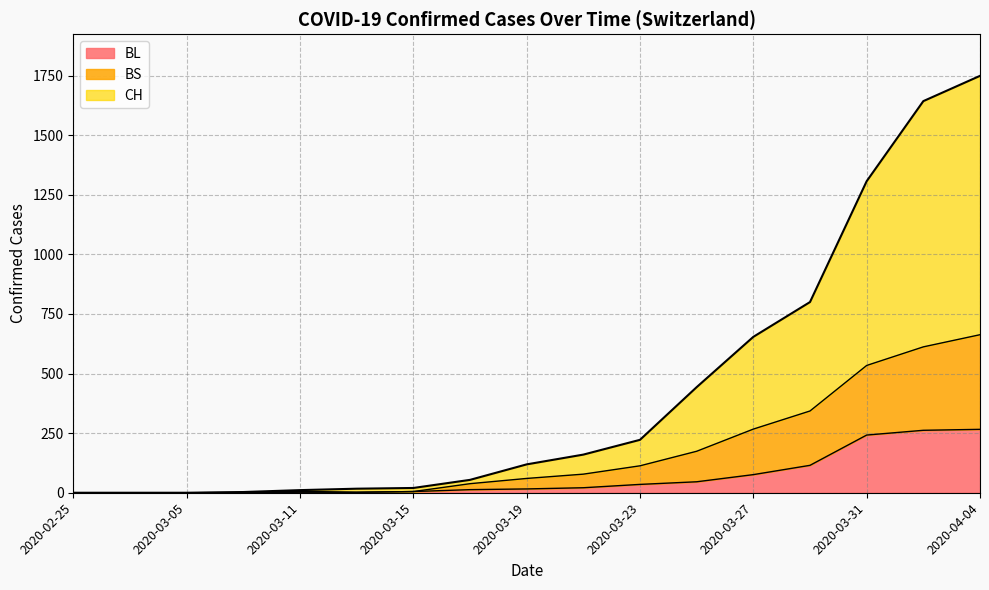

What is the maximum value shown in the chart?

1749